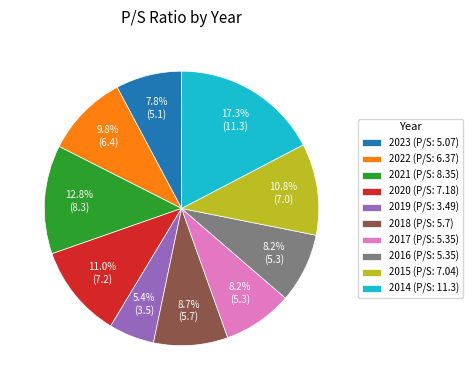

Approximately how many times larger is the value at 2018 compared to 2015?

0.8